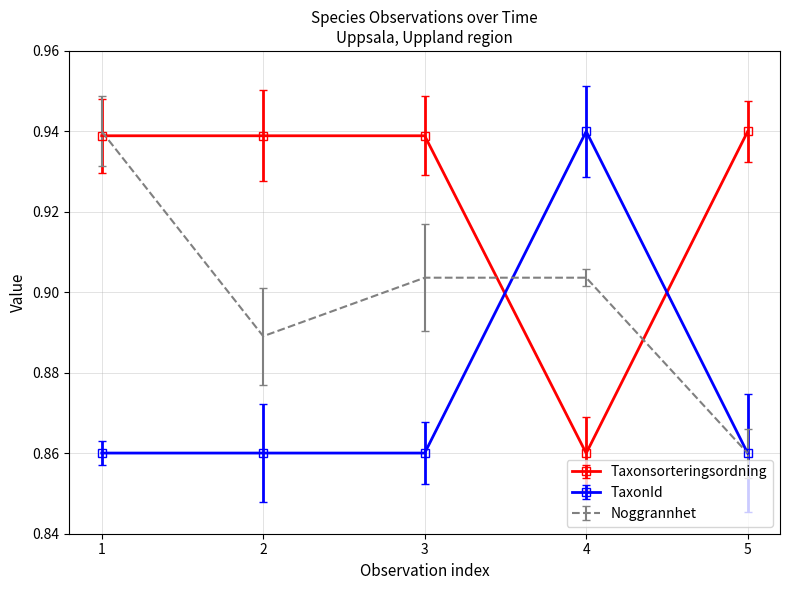

What are all the series names shown in the legend?

Taxonsorteringsordning, TaxonId, Noggrannhet